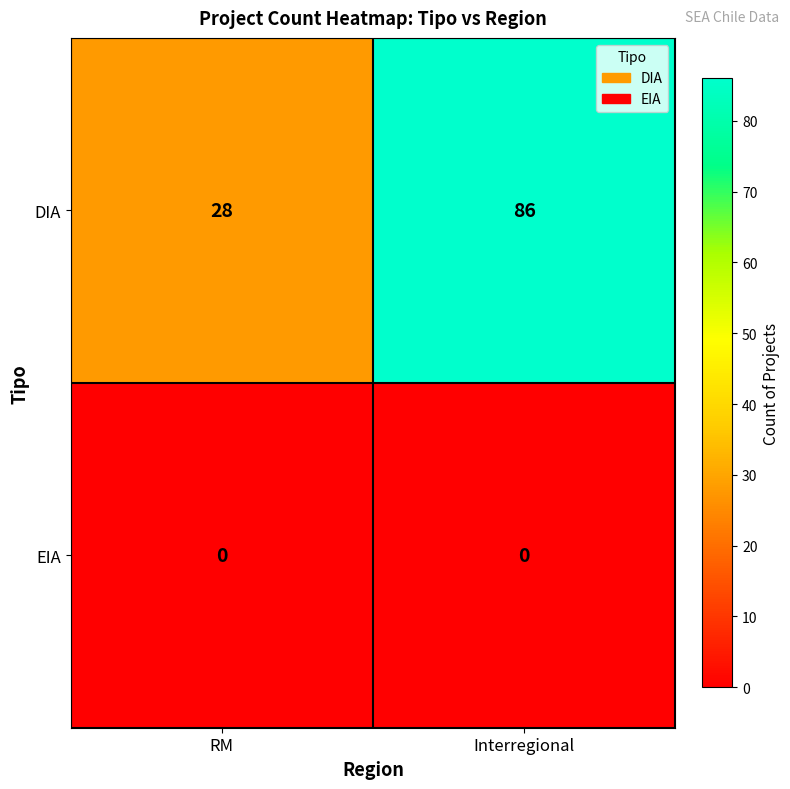

At Interregional, list the series in order from smallest to largest.

EIA, DIA